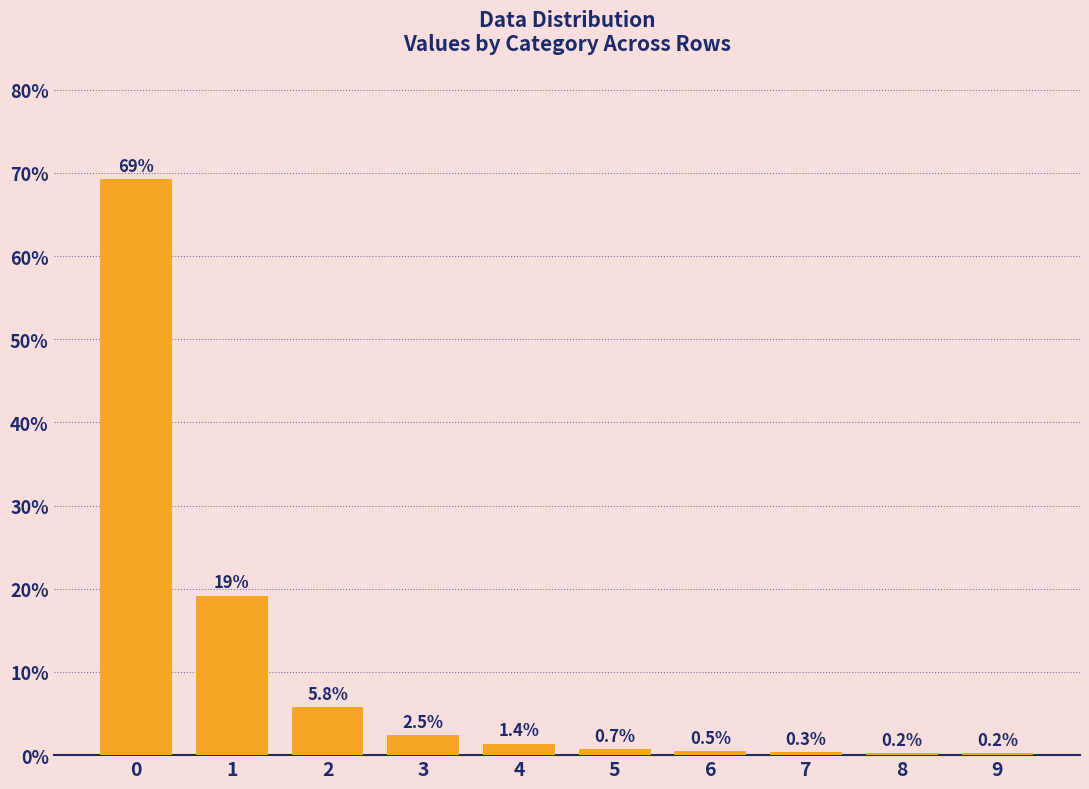

Is it true that the value at 0 is 118.4?

False